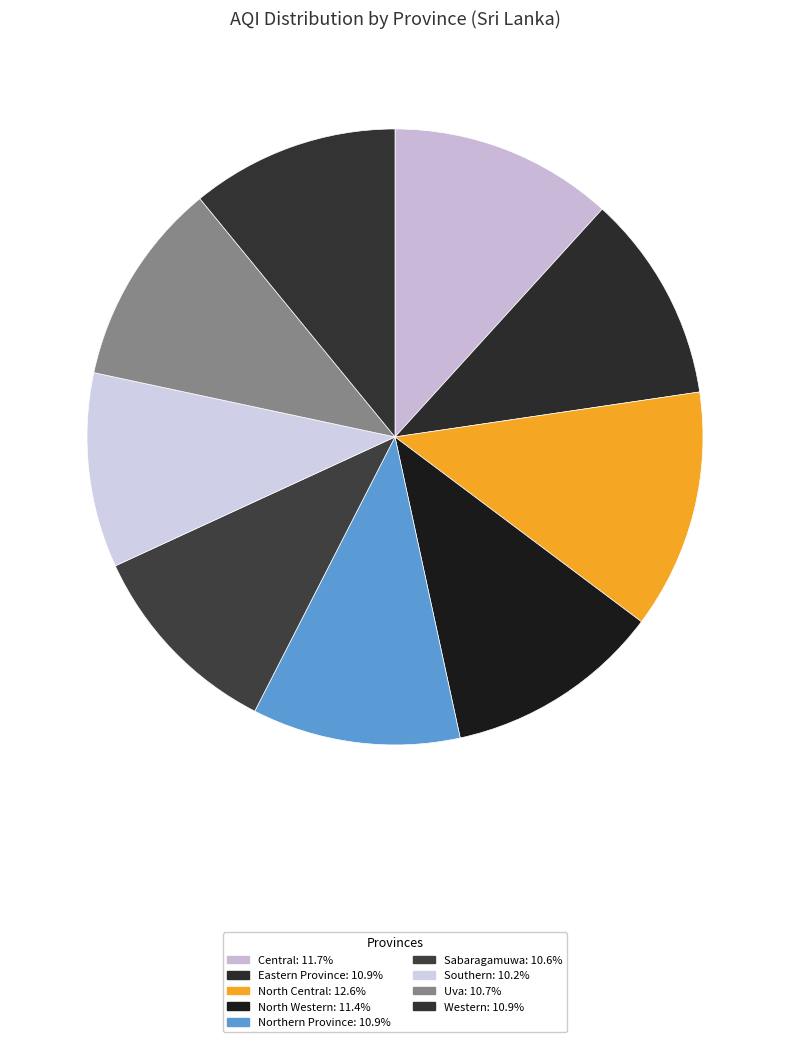

How many segments does this pie chart have?

9